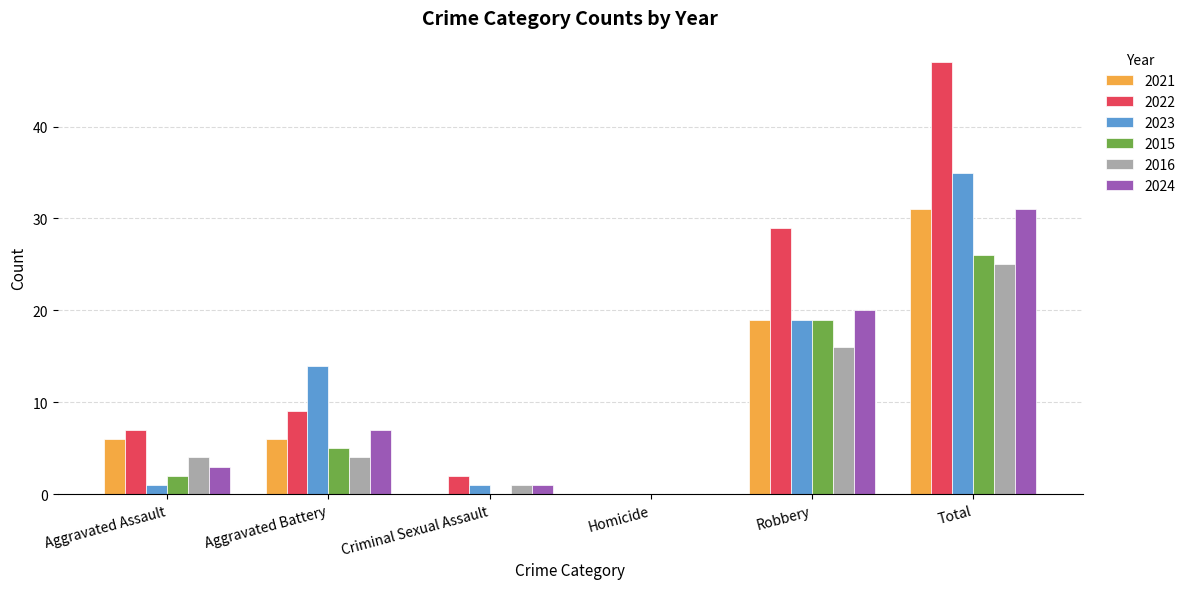

How many values in 2024 are above zero?

5